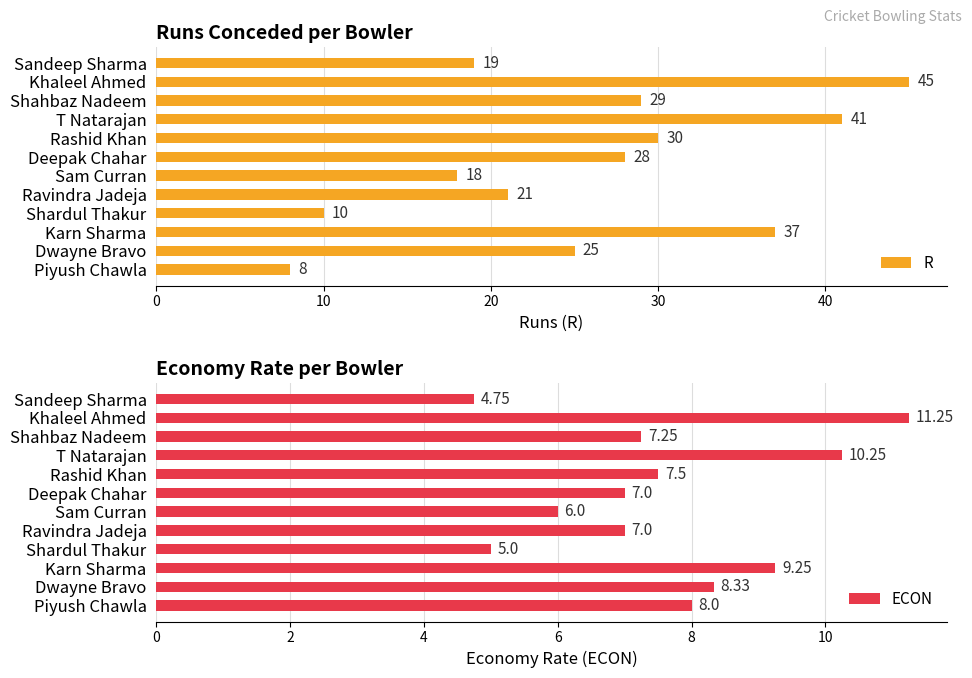

What is the value of the ECON bar at the 8th from the left?

7.0